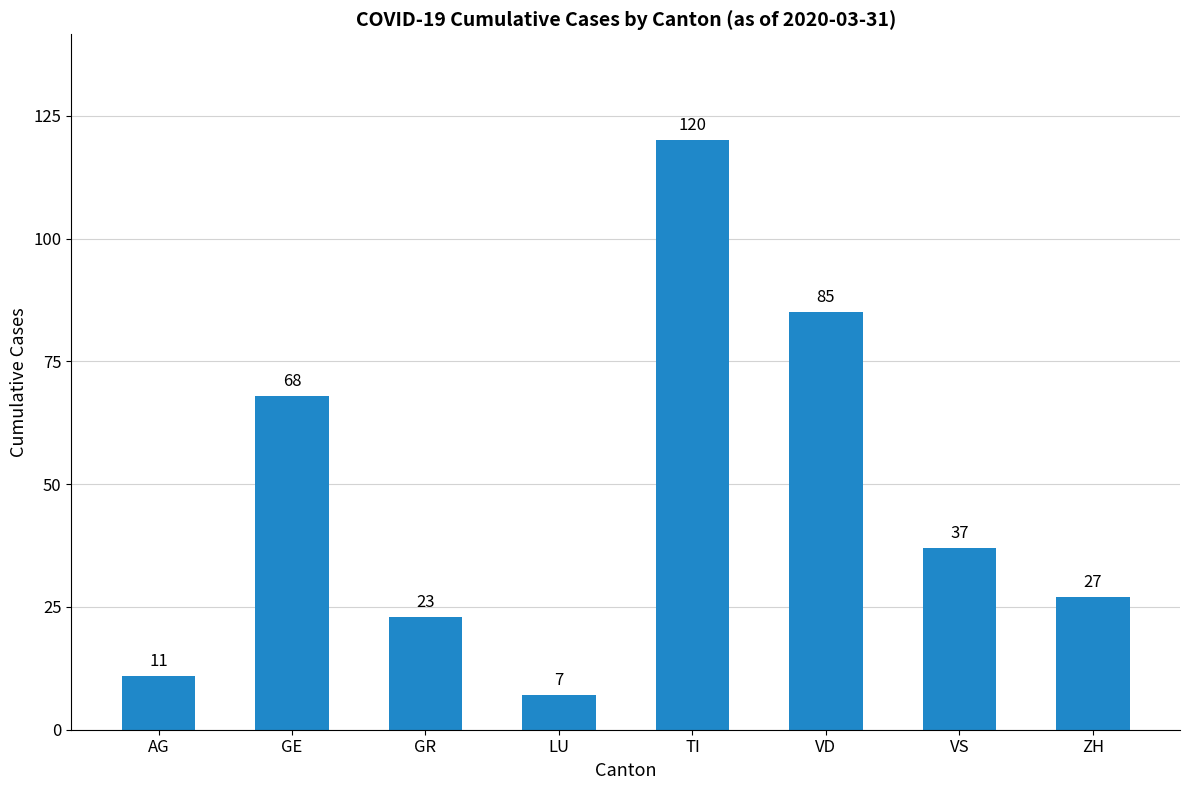

List the labels in order of value, largest first.

TI, VD, GE, VS, ZH, GR, AG, LU